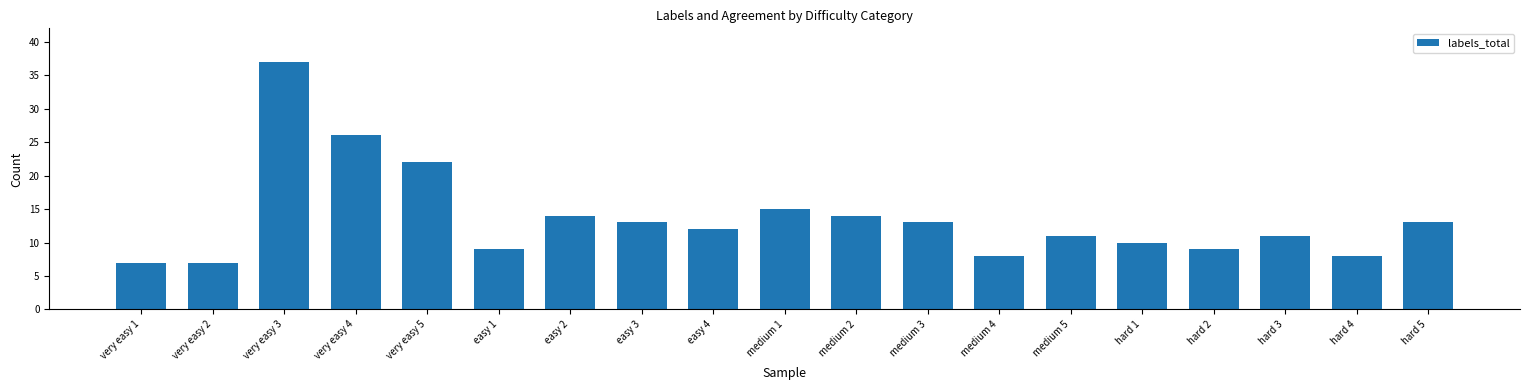

Which has a higher value, very easy 5 or hard 1?

very easy 5